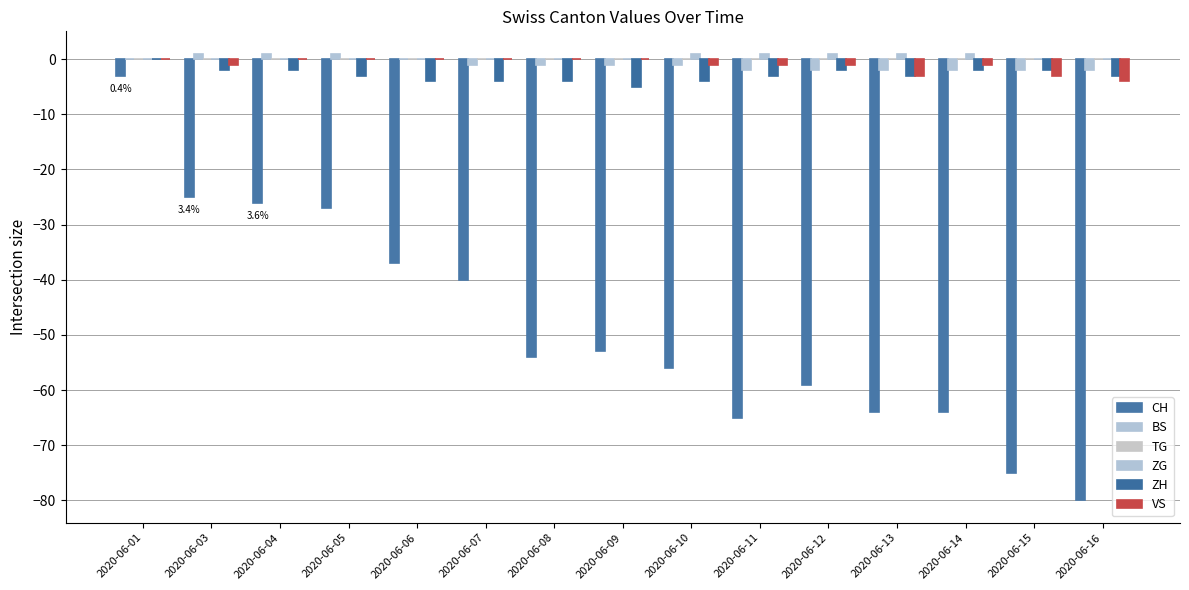

How many values in the VS series exceed -1?

7